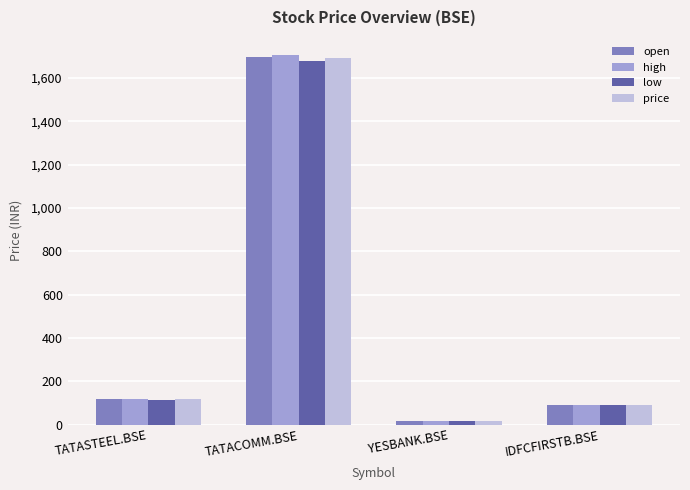

What is the greatest value displayed?

1704.0